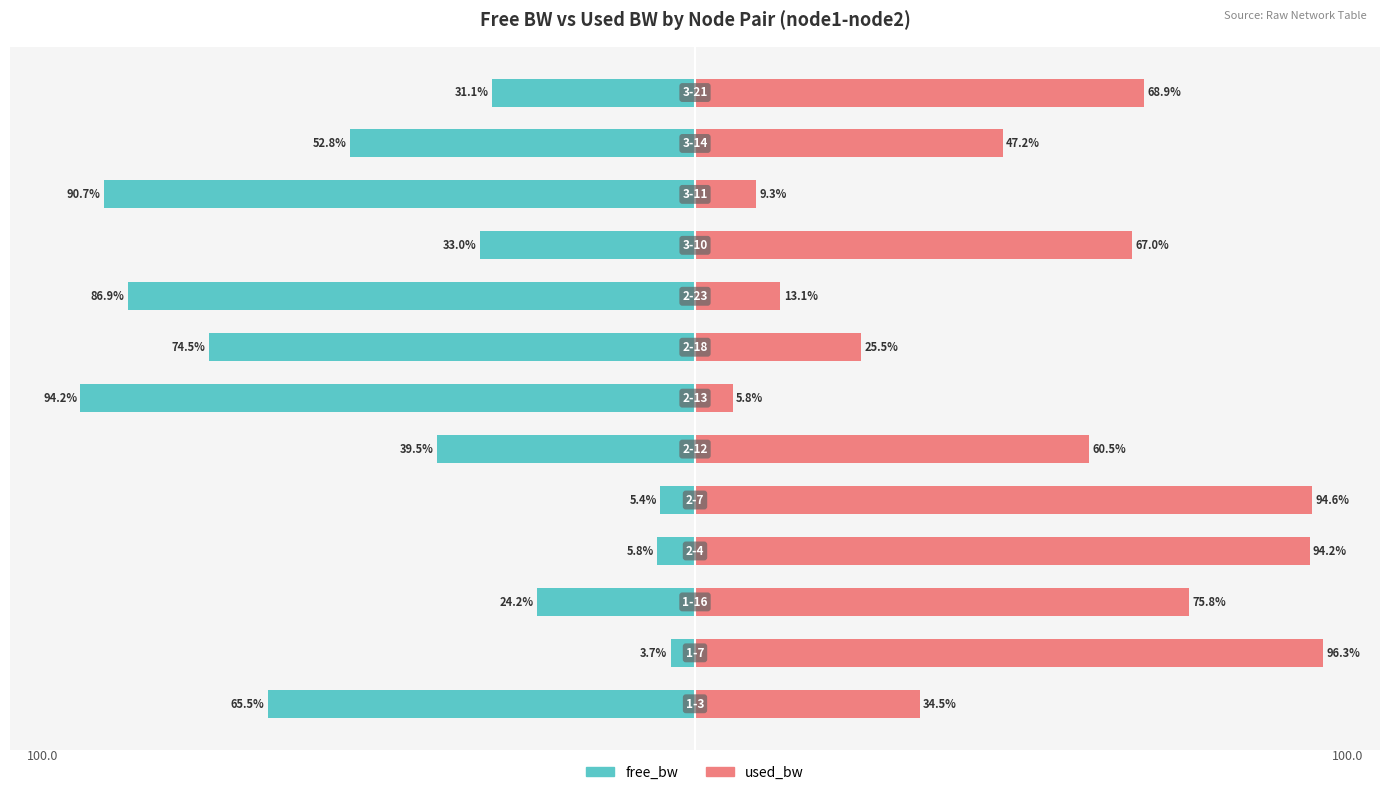

True or false: free_bw has a value of -4.9 at −100.

False